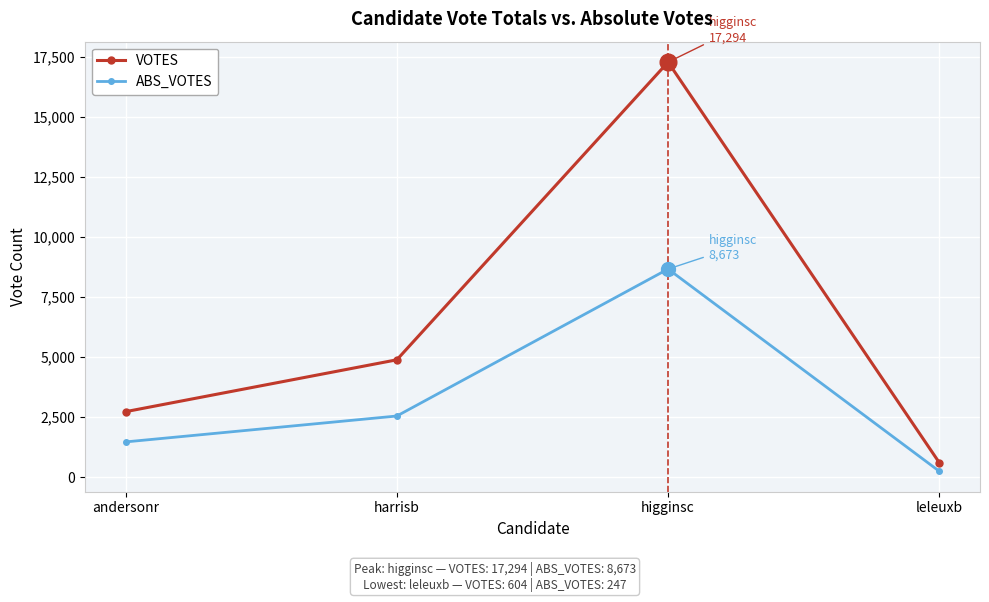

List the labels in order of VOTES value, smallest first.

leleuxb, andersonr, harrisb, higginsc